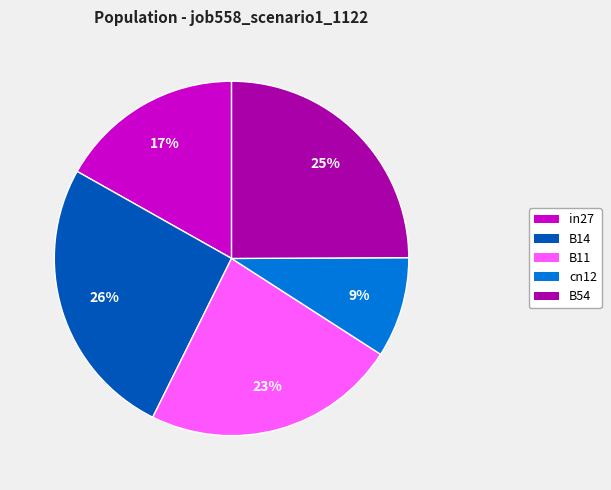

Which has a higher value, in27 or B11?

B11